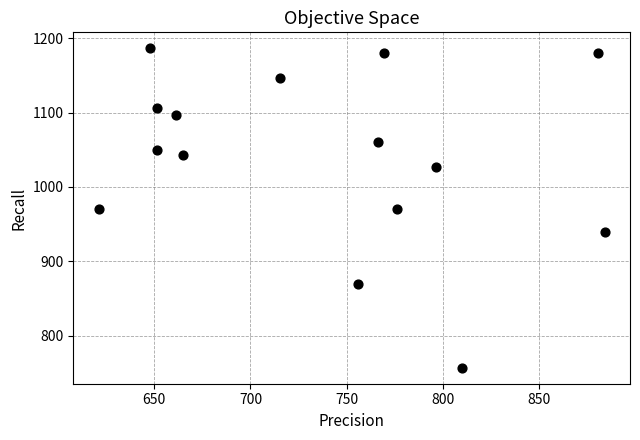

What is the range of Y values (max minus min)?

430.0